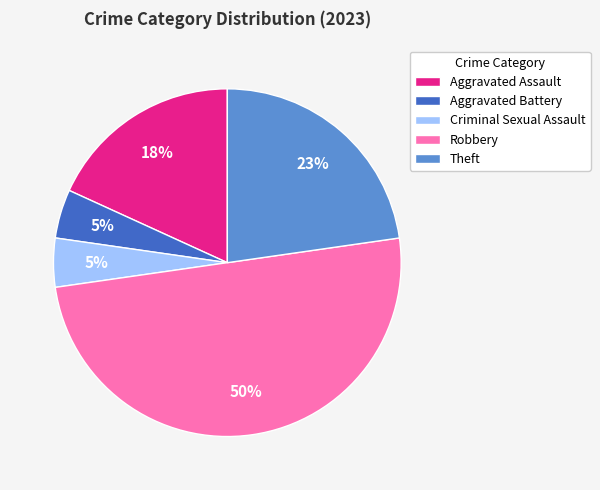

To the nearest percent, what is the average slice percentage?

20%